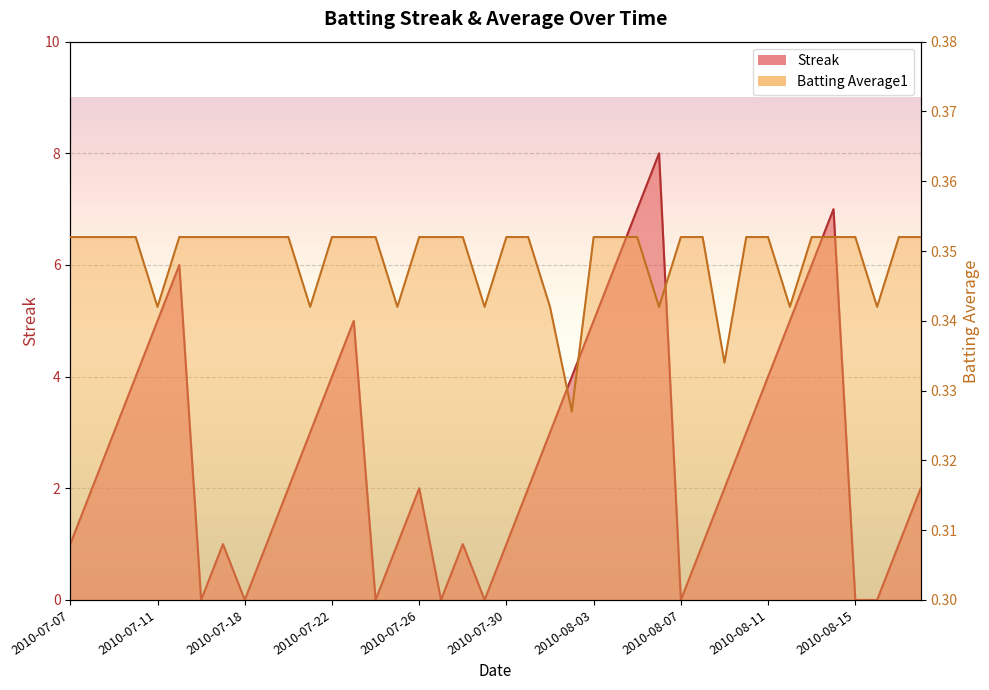

At which label is Streak closest to 4?

2010-07-10